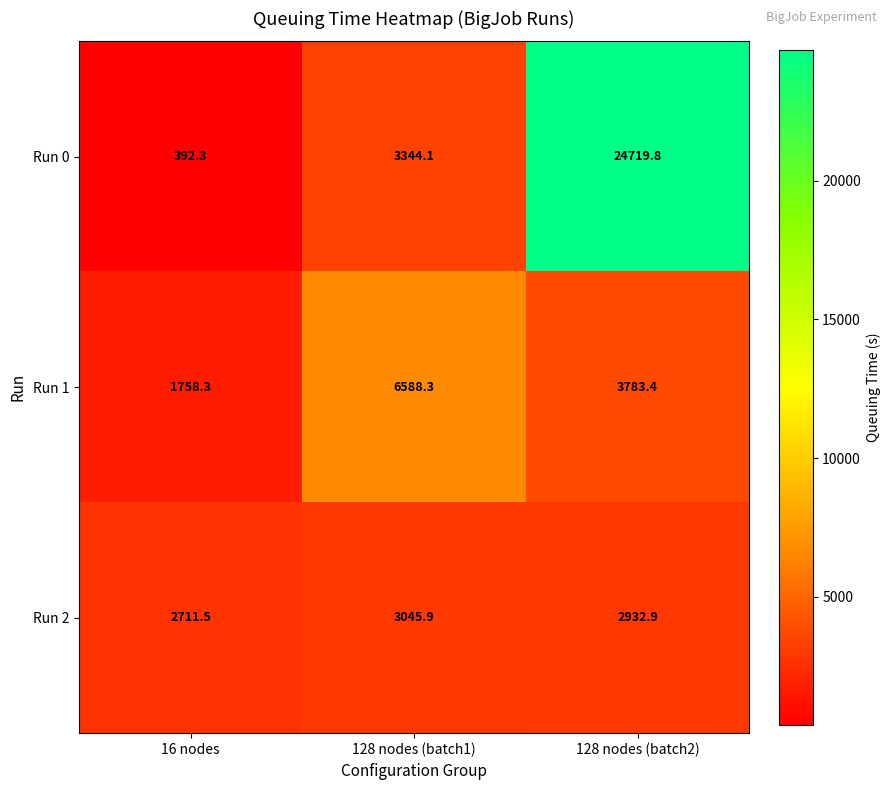

What is the difference between the maximum and minimum values in the Run 1 series?

4830.0